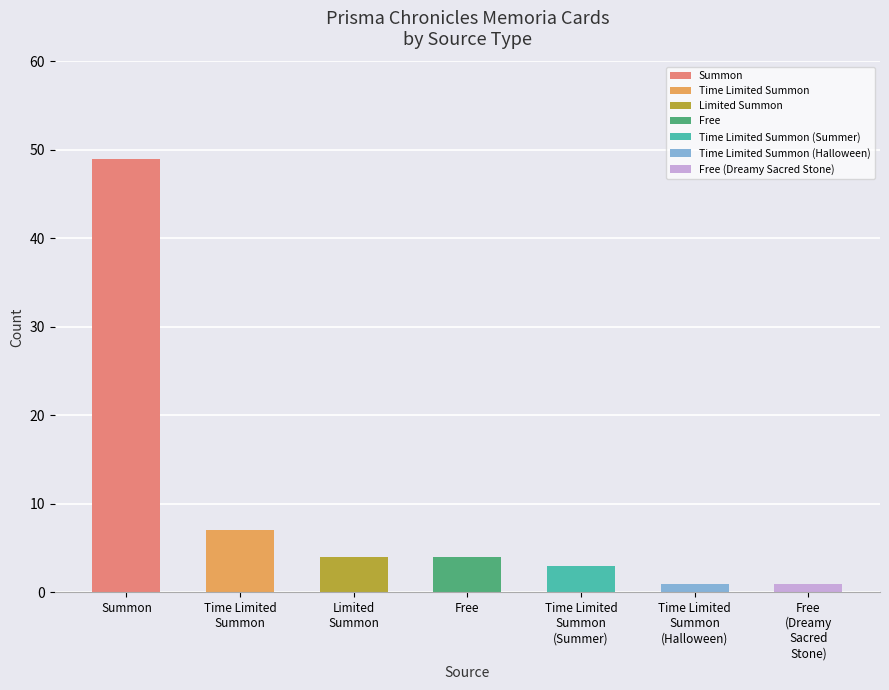

The chart shows a value of 4 at Free. True or false?

True